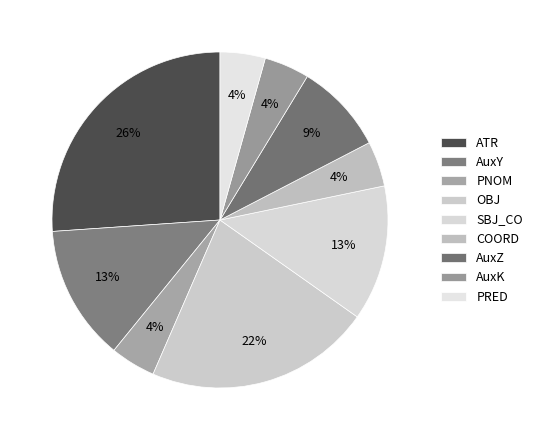

Does PNOM represent more than half of the total?

No